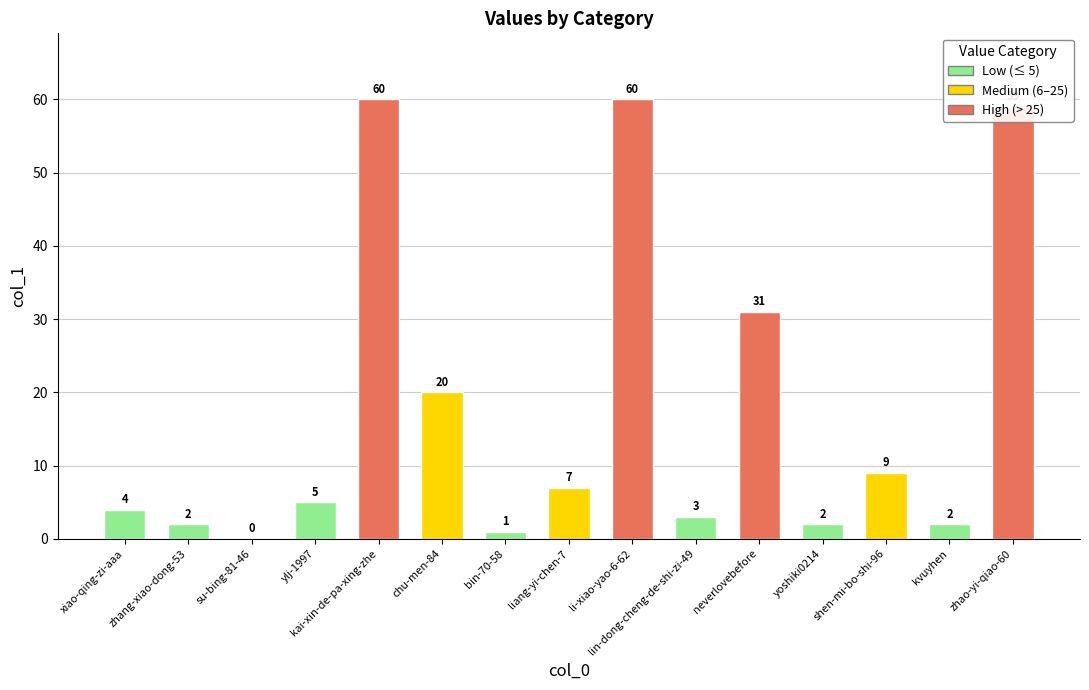

How many data points does each series have?

15